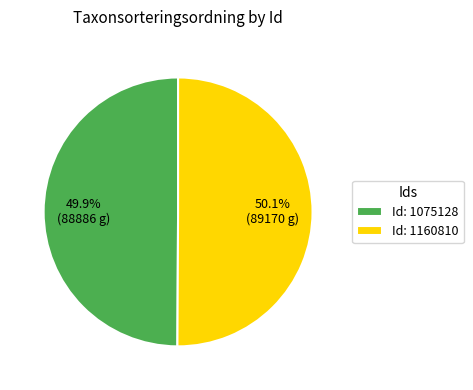

Is there any slice that represents more than half of the pie?

Yes